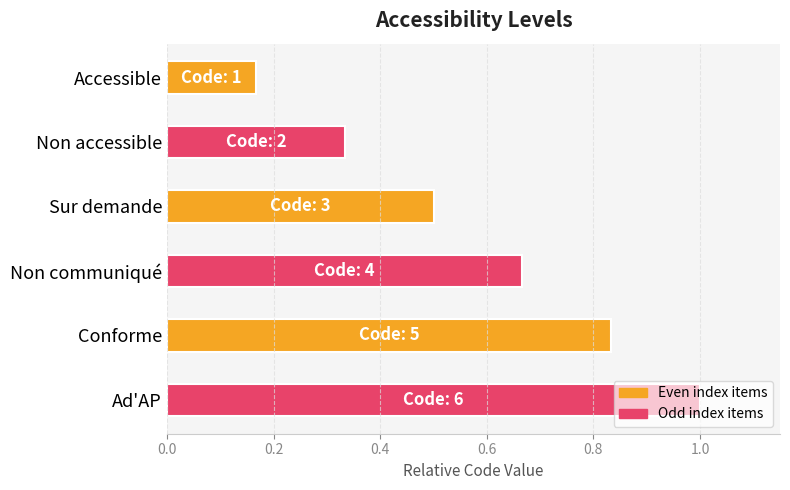

How many values are between 0 and 1?

6